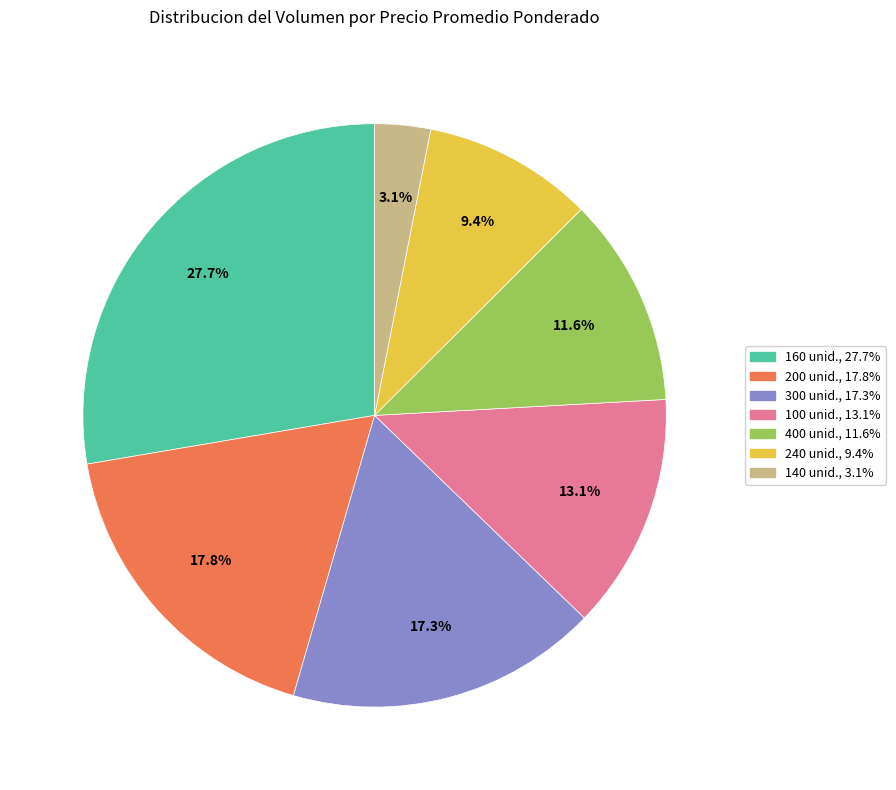

Does any single category account for the majority?

No